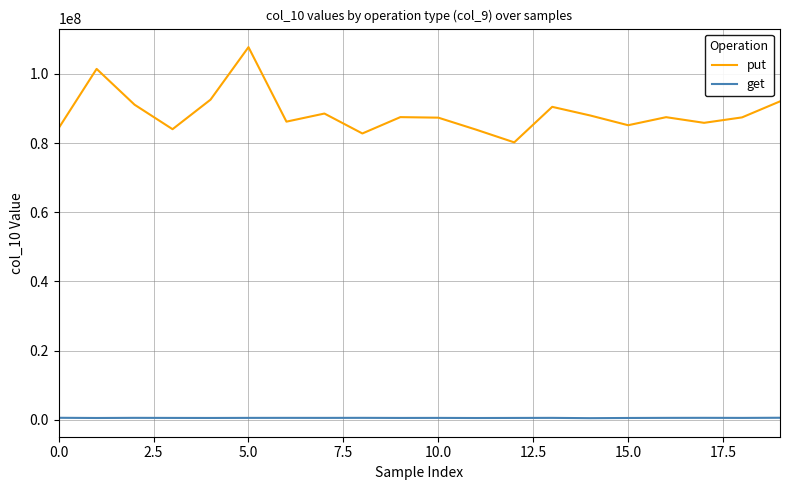

True or false: put and get cross at least once.

False